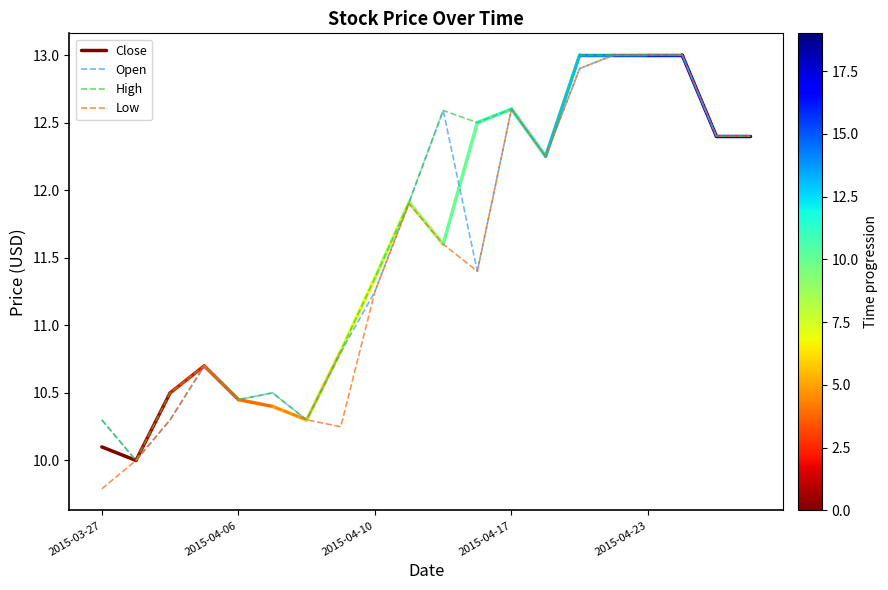

At which category is the sum across all series the highest?

2015-04-22